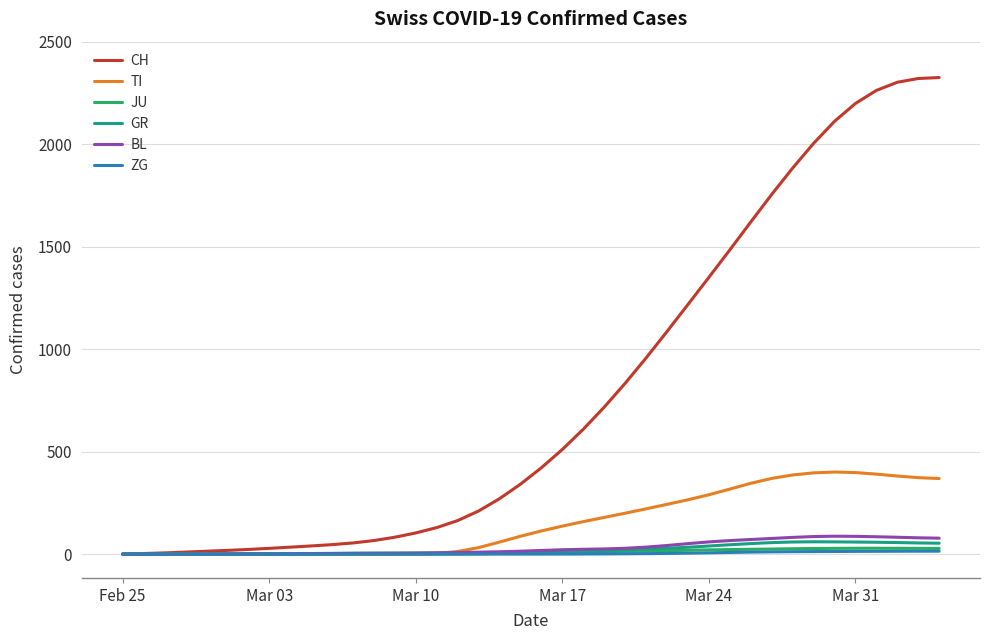

How many lines are shown in the chart?

6